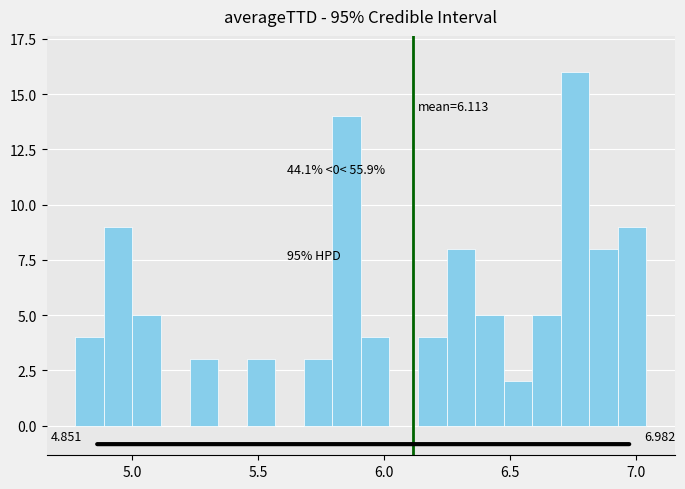

Read against the x-axis, roughly where is the centre of the tallest bar?

6.75